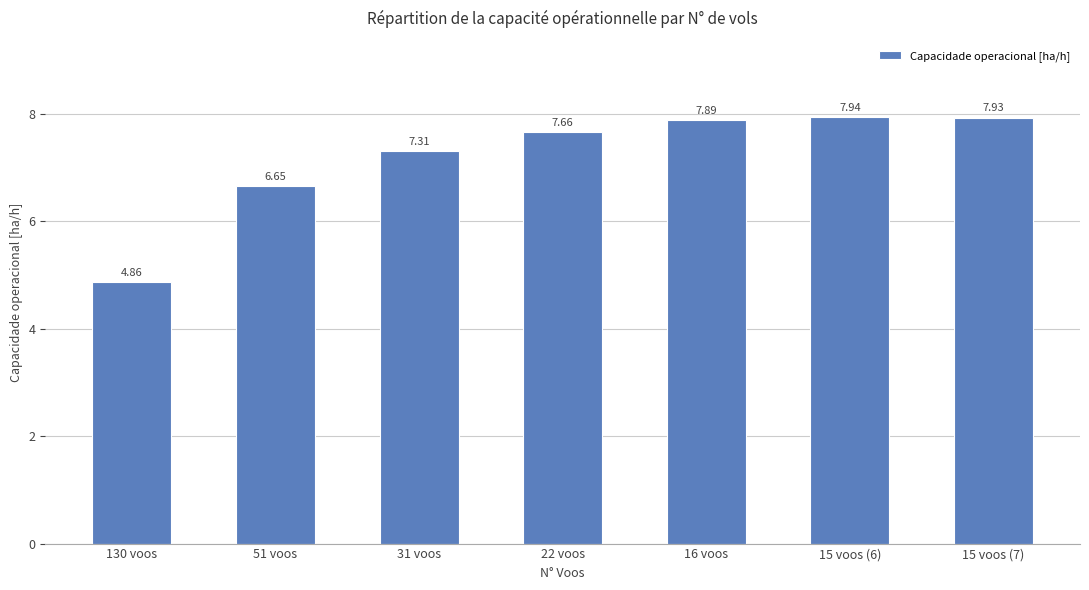

How many data points are less than 7?

2